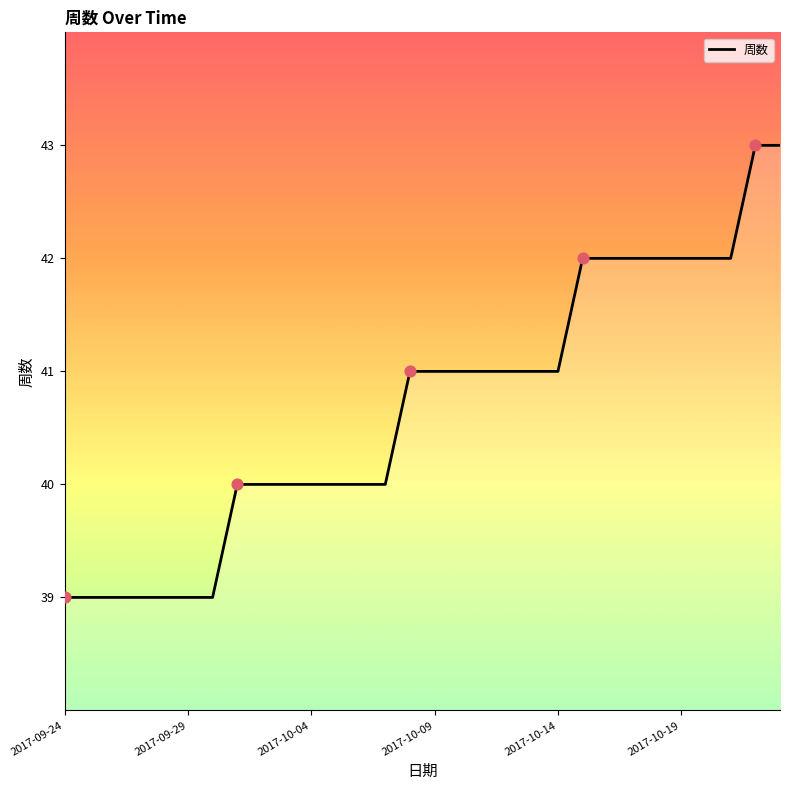

What is the difference between the maximum and minimum values?

4